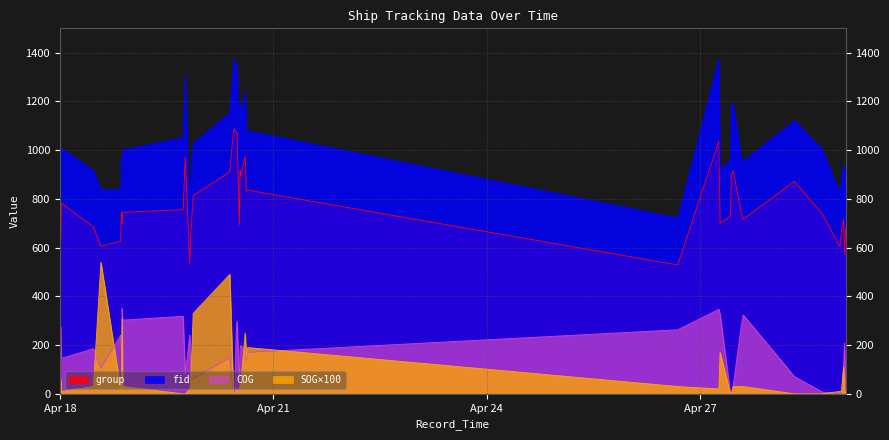

Which label corresponds to the smallest value in the chart?

2024-04-20 10:29:25